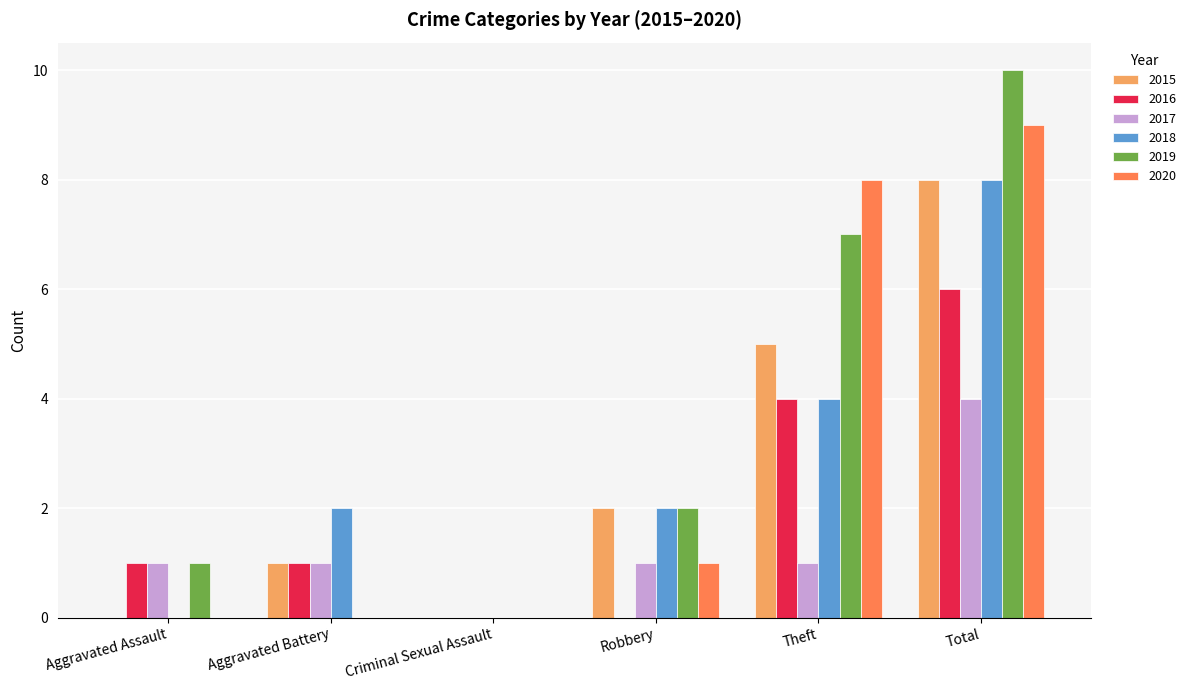

What is the maximum value for 2020?

9